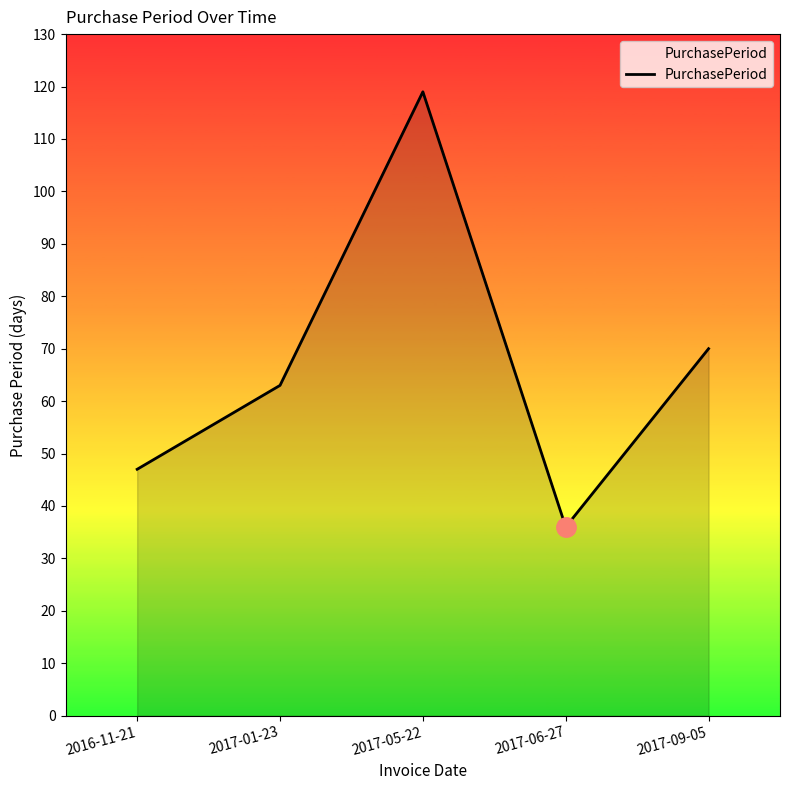

Approximately how many times larger is the value at 2017-01-23 compared to 2017-05-22?

0.5